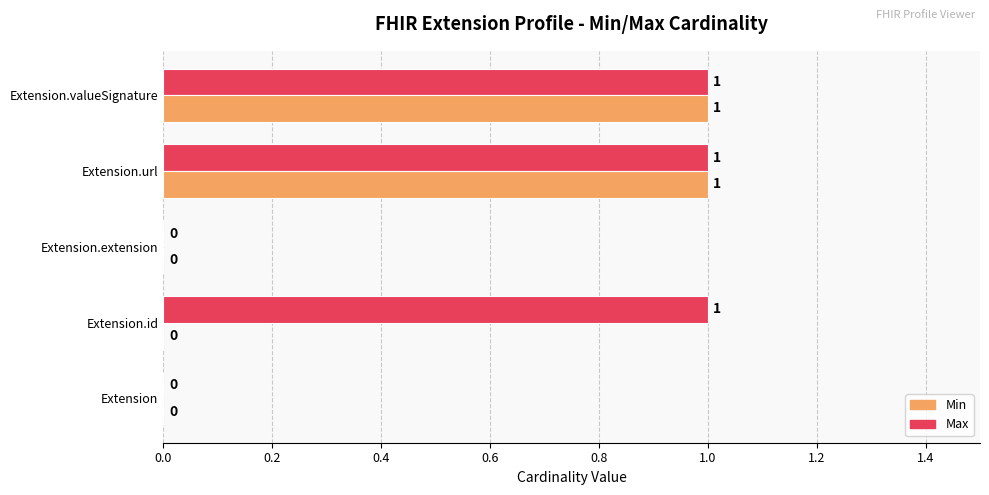

The value of Max at Extension.id is 1. True or false?

True